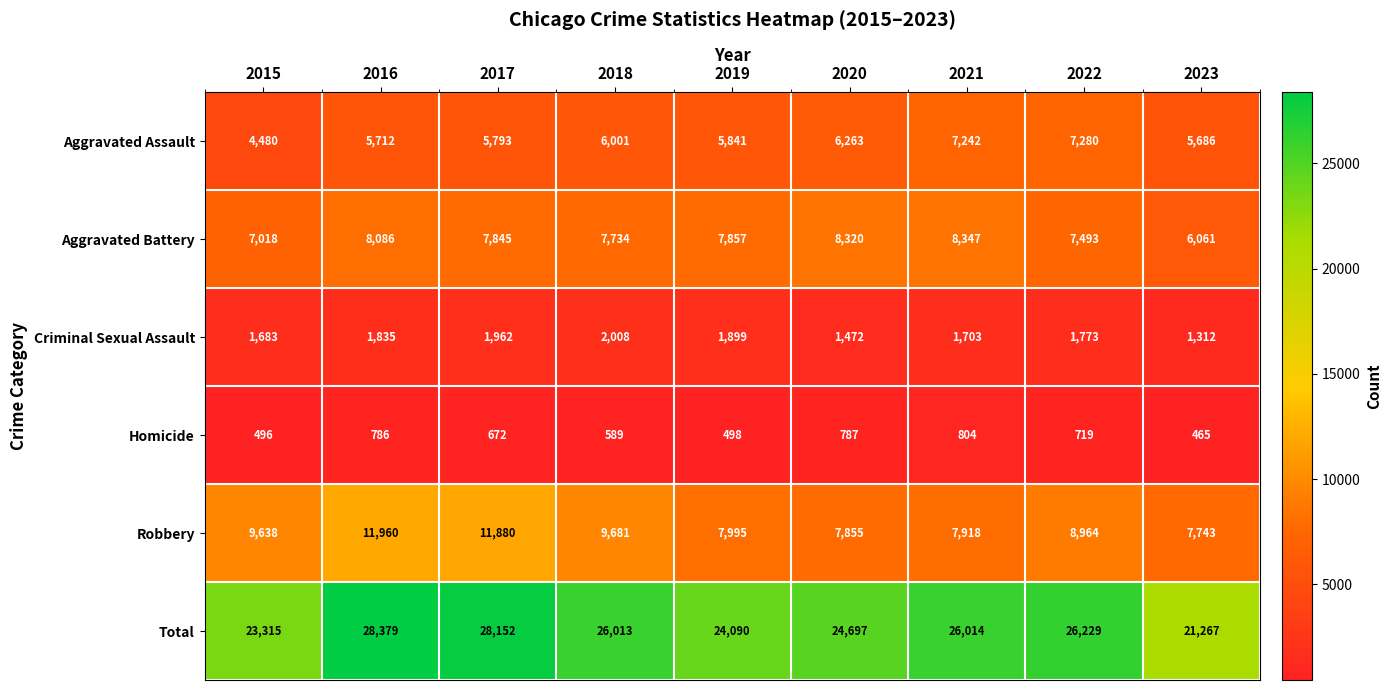

Is it true that Aggravated Battery equals 9803 at 2015?

False